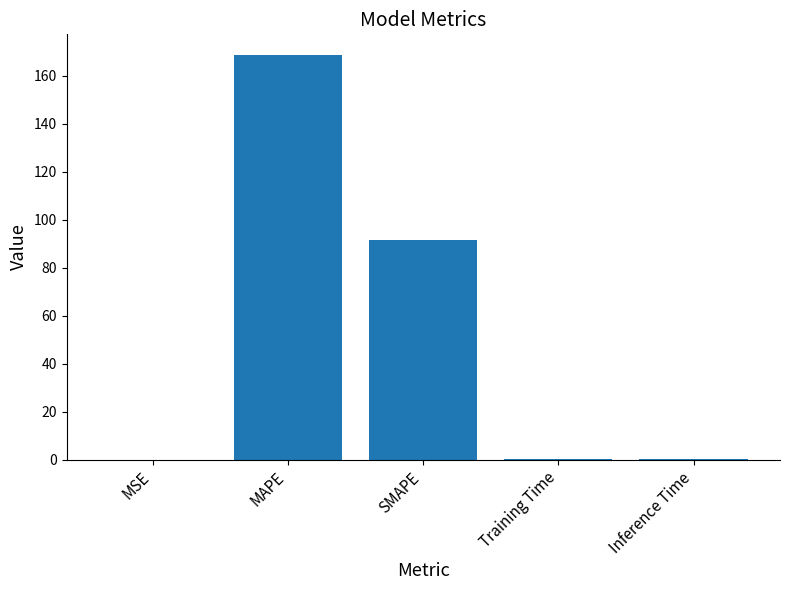

True or false: the data shows 37.0 at SMAPE.

False